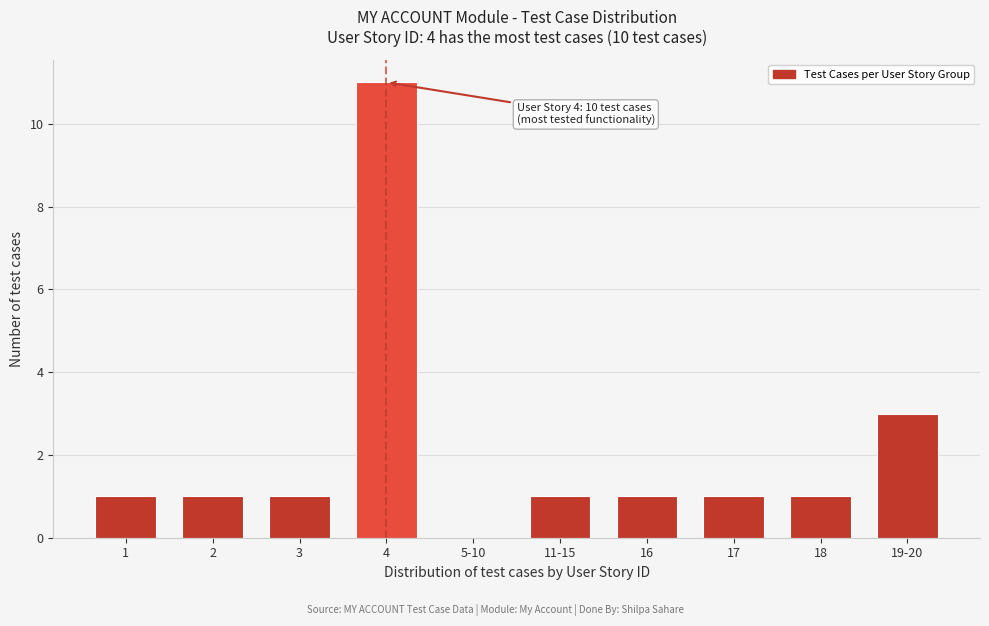

Reading right to left, list all the values displayed in this chart.

19-20=3	18=1	17=1	16=1	11-15=1	5-10=0	4=11	3=1	2=1	1=1